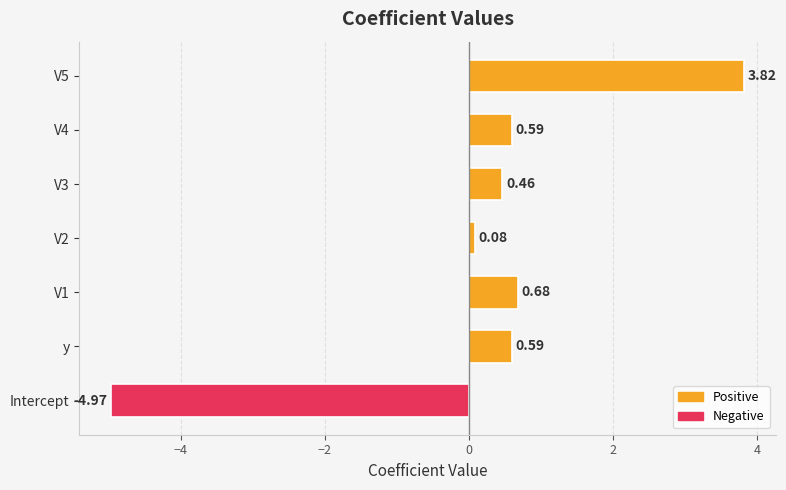

Between V5 and V1, which is larger?

V5